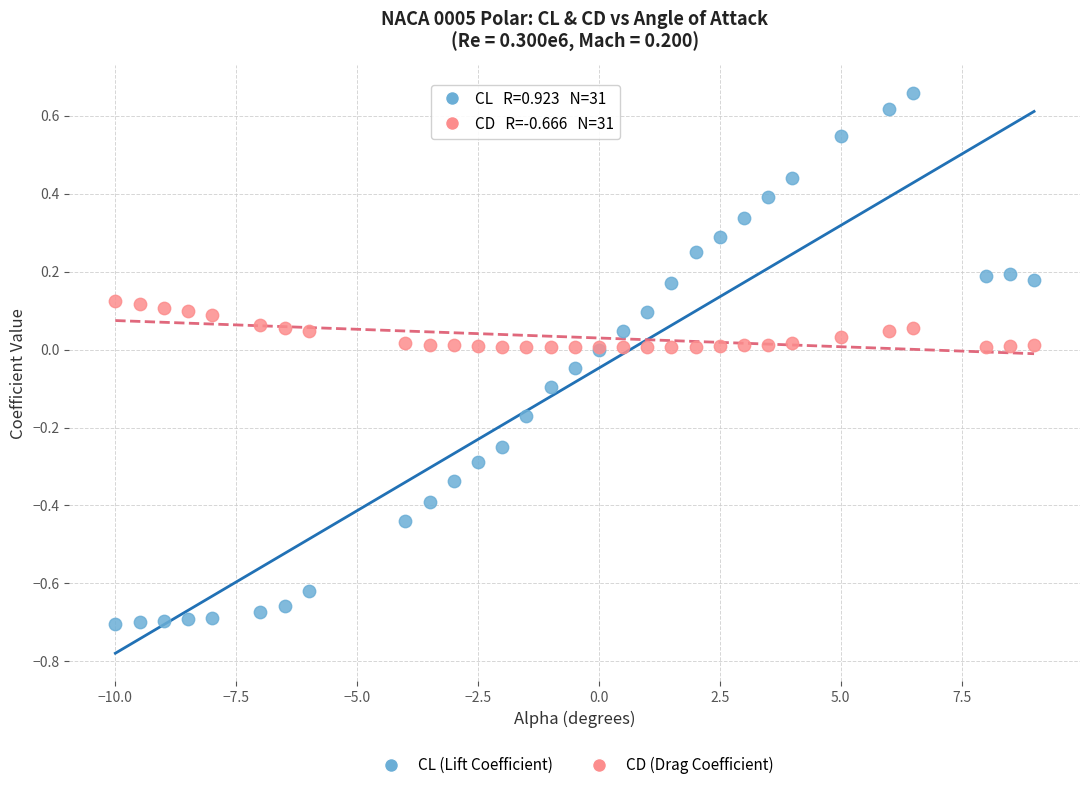

Which series has the widest spread of Y values?

CL (Lift Coefficient)